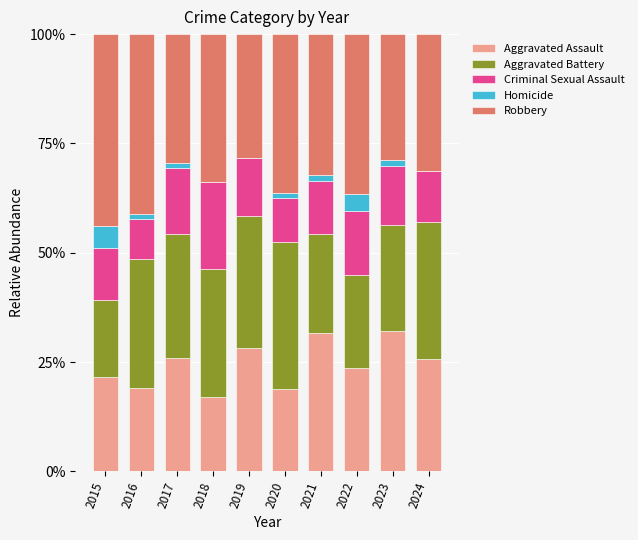

The value of Aggravated Assault at 2018 is 10.6. True or false?

False